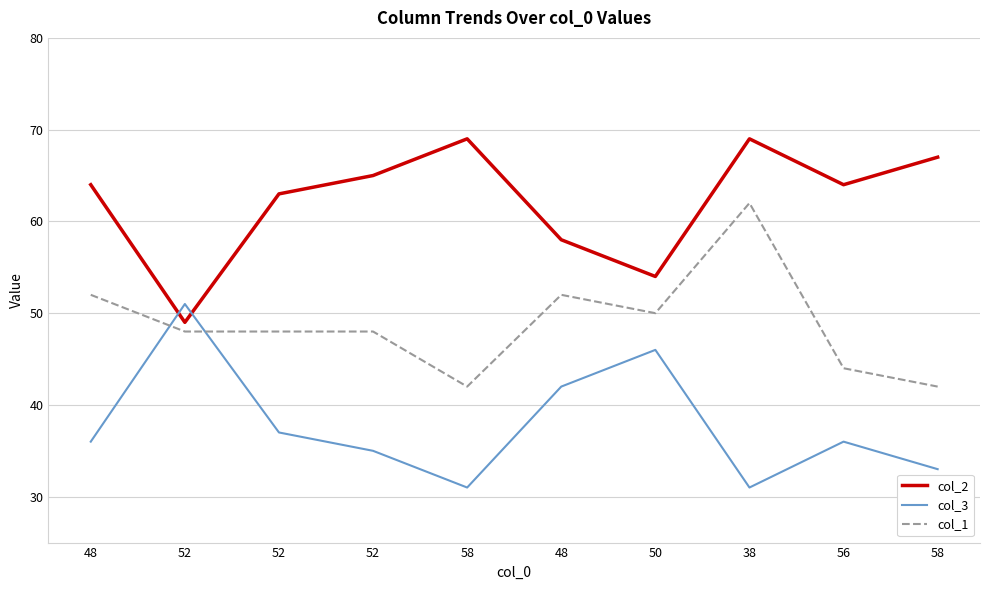

How many lines are shown in the chart?

3